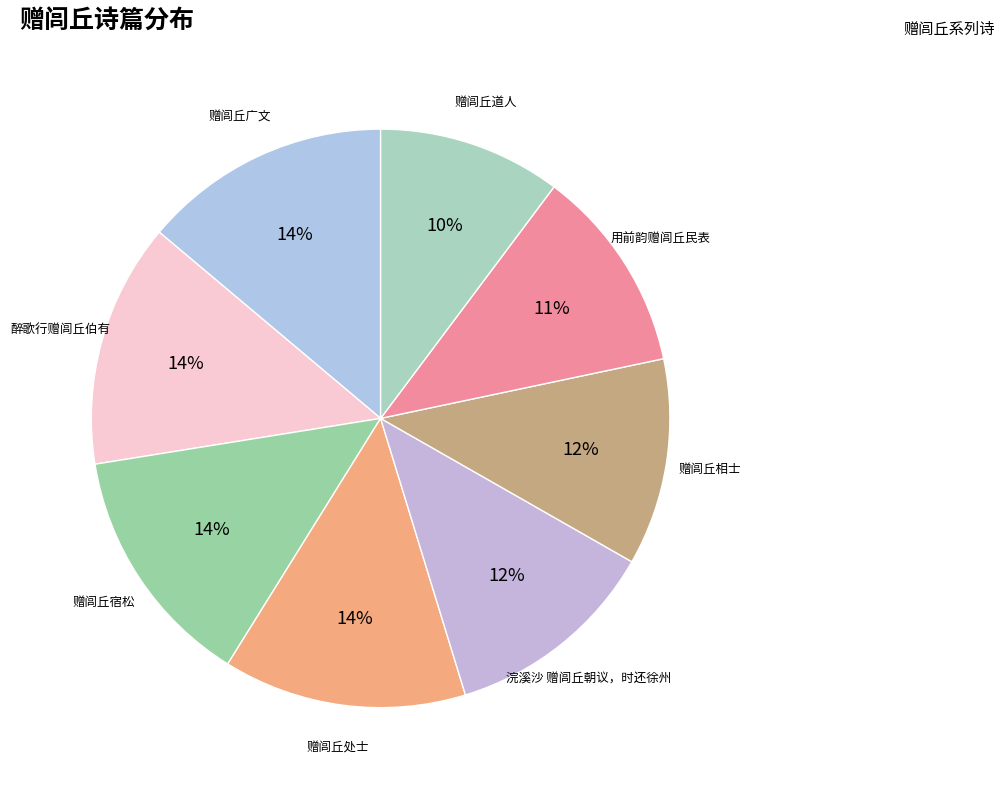

Does 赠闾丘宿松 account for over 50% of the chart?

No